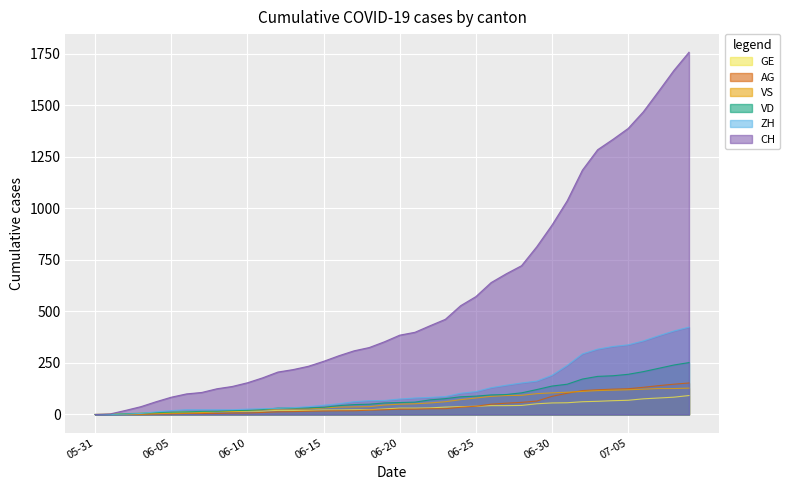

How many values in CH are above zero?

39